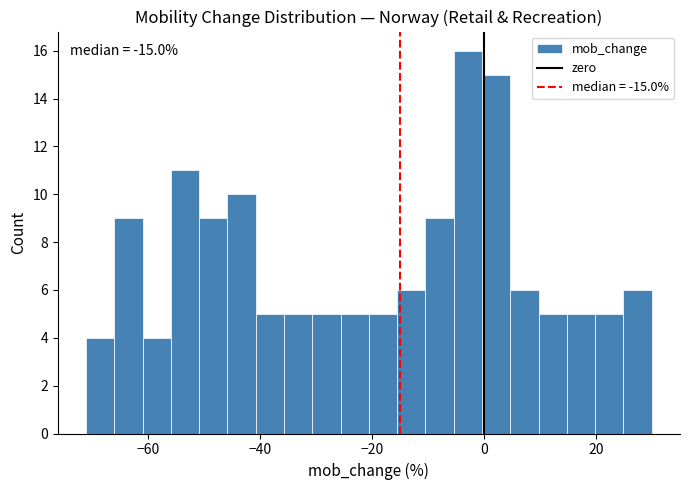

Around what value on the x-axis is the tallest bar? Give the approximate position of its centre, as read against the axis.

-2